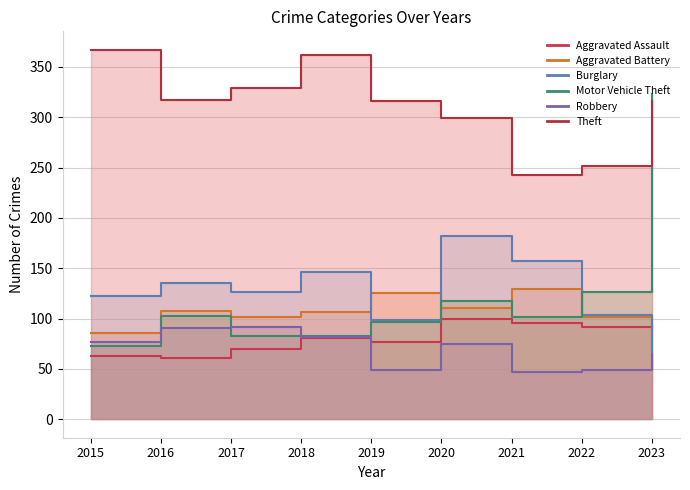

Reading left to right, what are all the values shown in this chart?

Aggravated Assault: 2015=63	2016=61	2017=70	2018=81	2019=77	2020=100	2021=96	2022=92	2023=93
Aggravated Battery: 2015=86	2016=108	2017=102	2018=107	2019=125	2020=111	2021=129	2022=102	2023=90
Burglary: 2015=122	2016=135	2017=126	2018=146	2019=99	2020=182	2021=157	2022=104	2023=50
Motor Vehicle Theft: 2015=73	2016=103	2017=83	2018=83	2019=97	2020=117	2021=102	2022=126	2023=323
Robbery: 2015=77	2016=91	2017=92	2018=82	2019=49	2020=75	2021=47	2022=49	2023=65
Theft: 2015=367	2016=317	2017=329	2018=362	2019=316	2020=299	2021=243	2022=252	2023=316